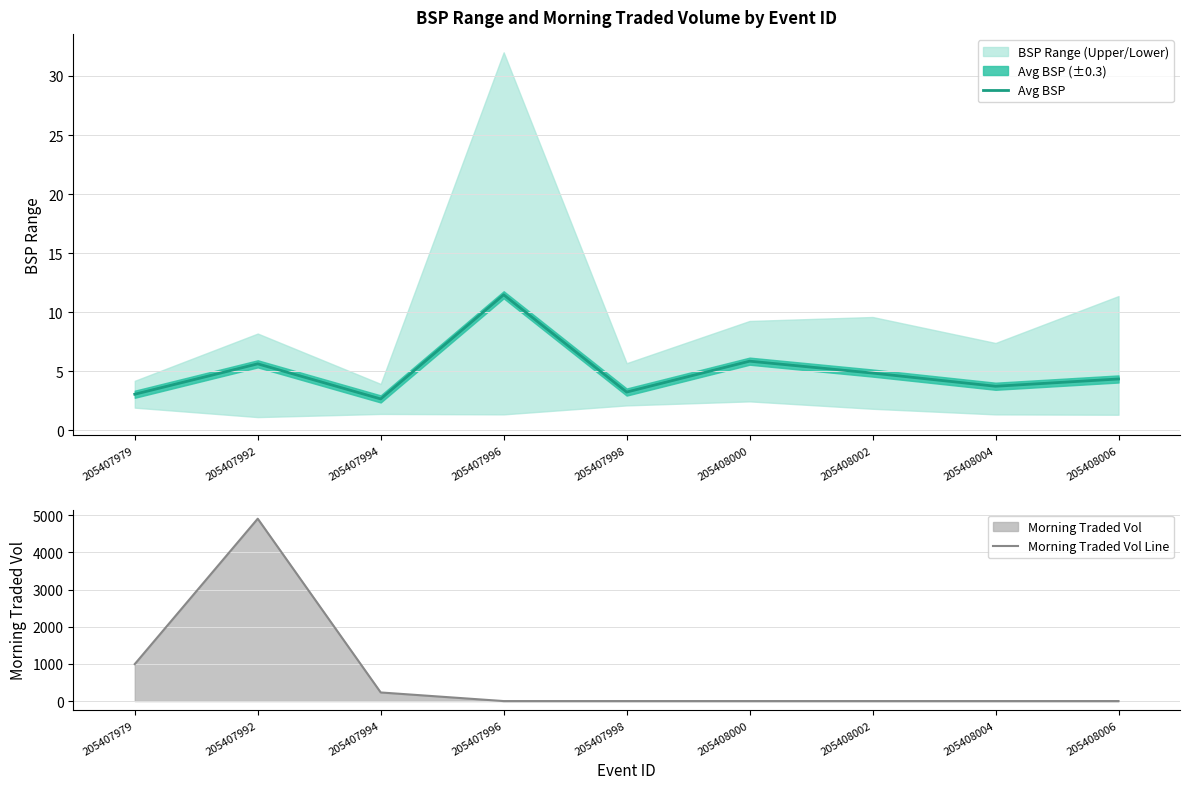

Which series ends up on top after the final intersection of Avg BSP and Morning Traded Vol Line?

Avg BSP